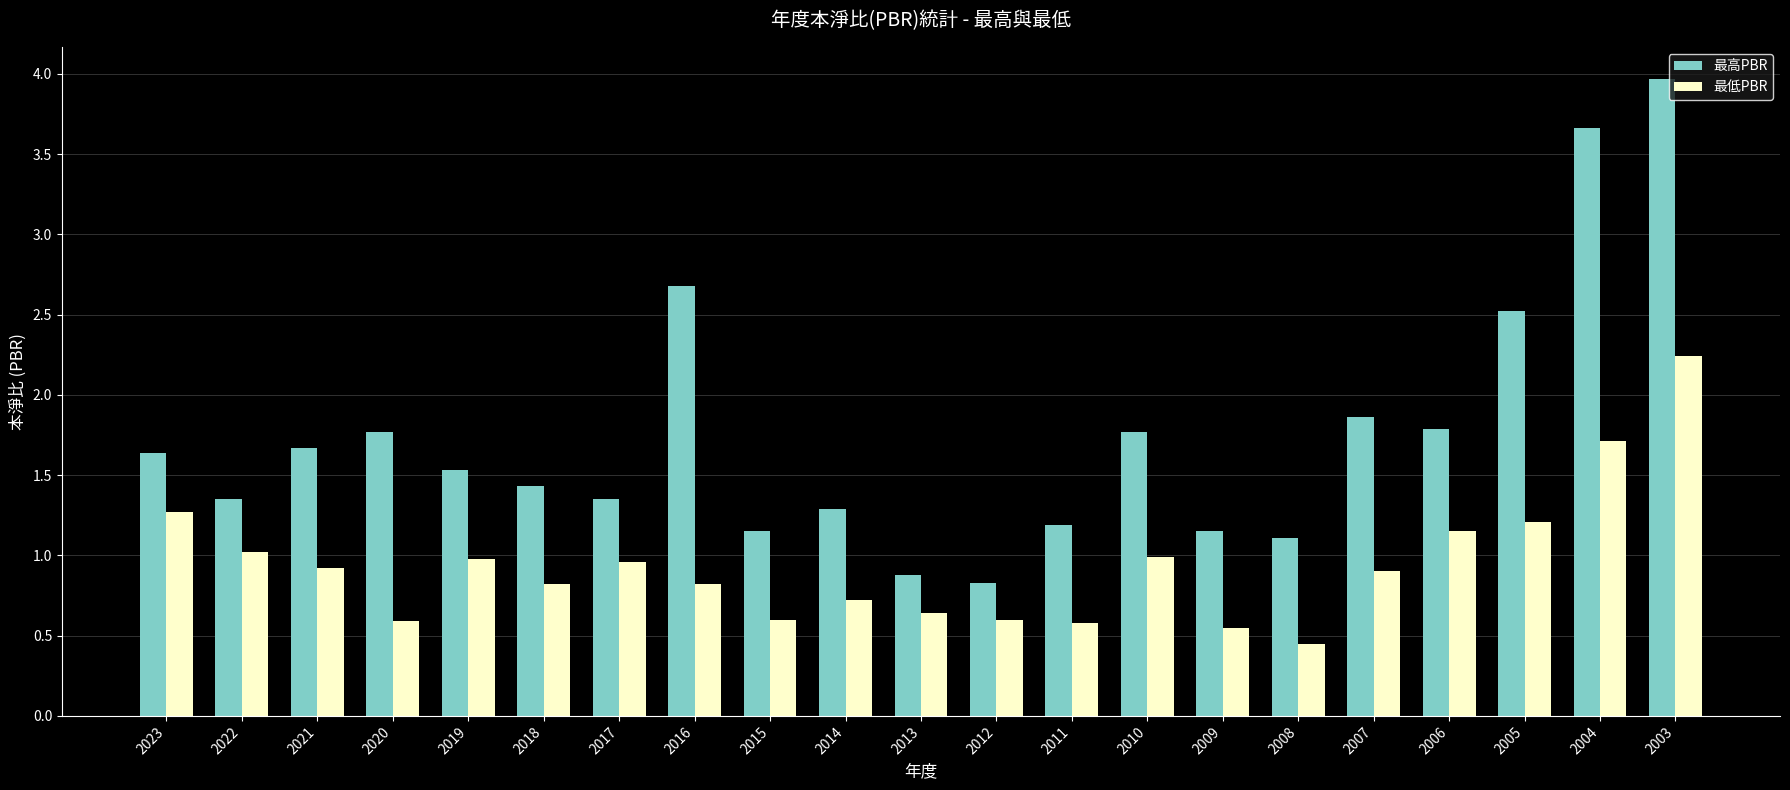

What is the difference between the maximum and minimum values in the 最高PBR series?

3.1